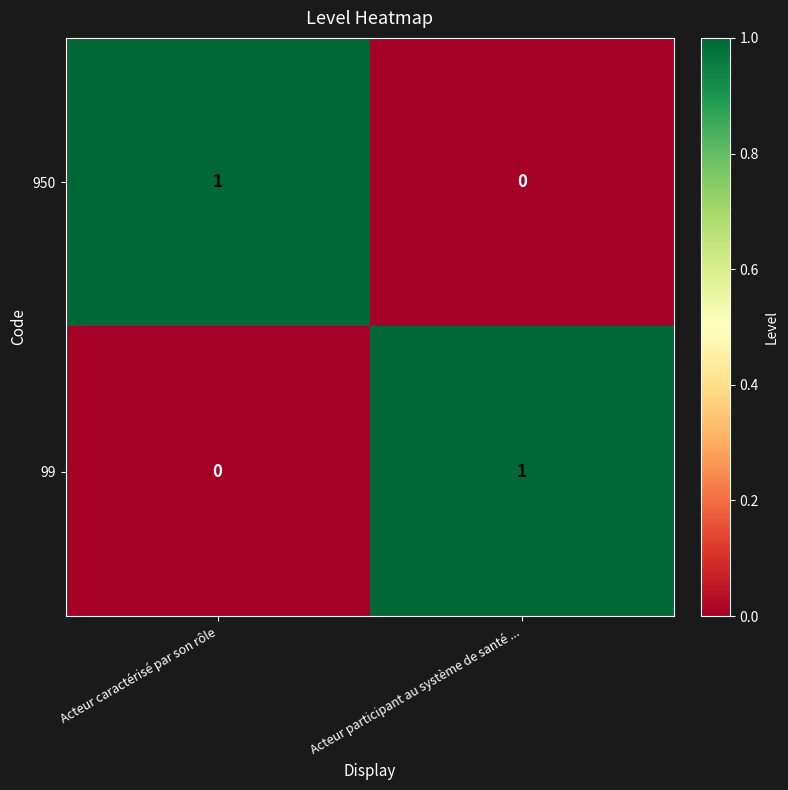

Is it true that 99 equals 1 at Acteur participant au système de santé ...?

True